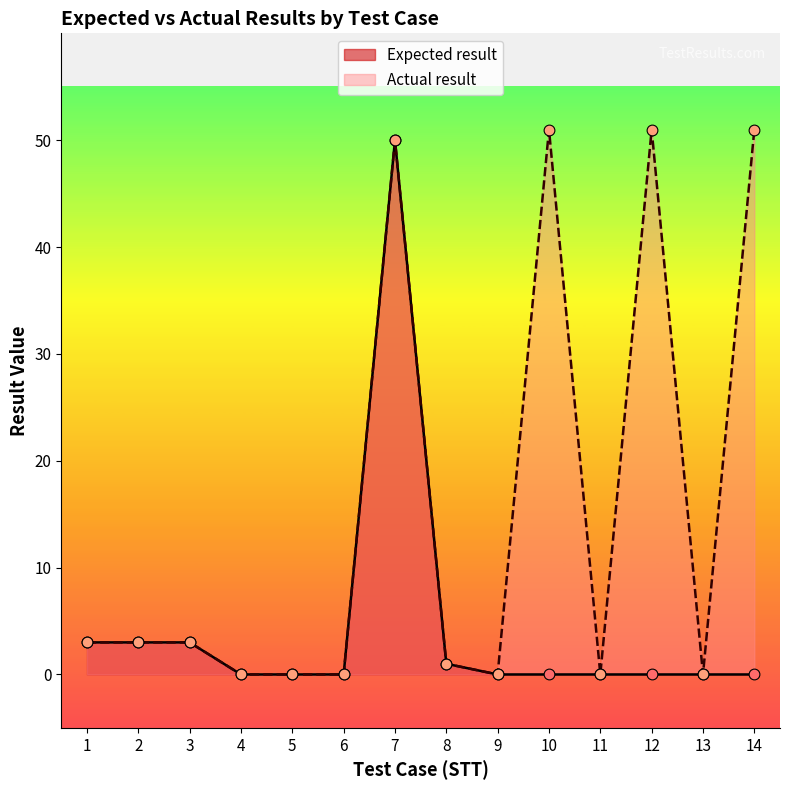

At how many categories does at least one series exceed 18?

4